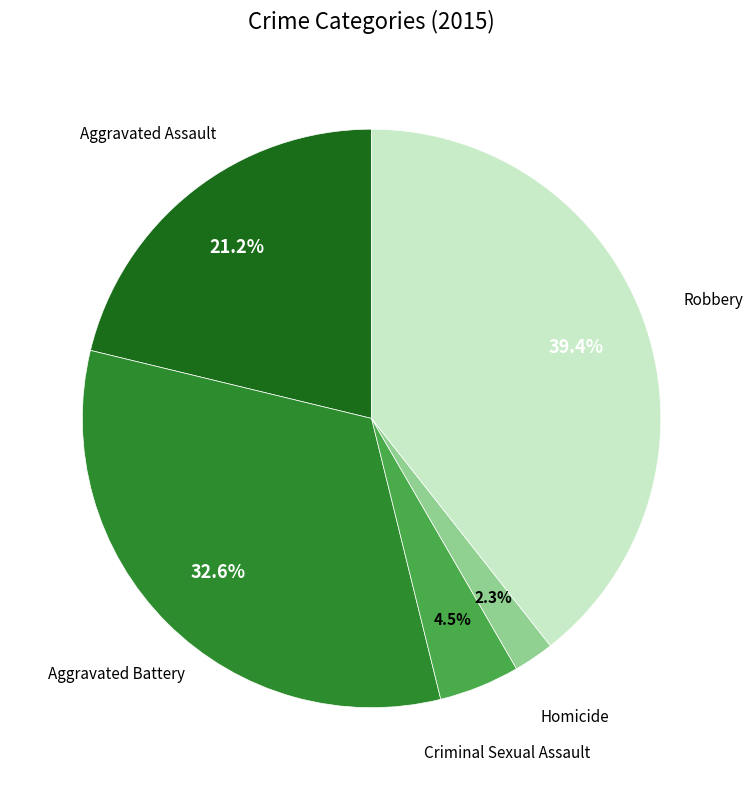

What percentage do Criminal Sexual Assault and Homicide together represent?

6.8%